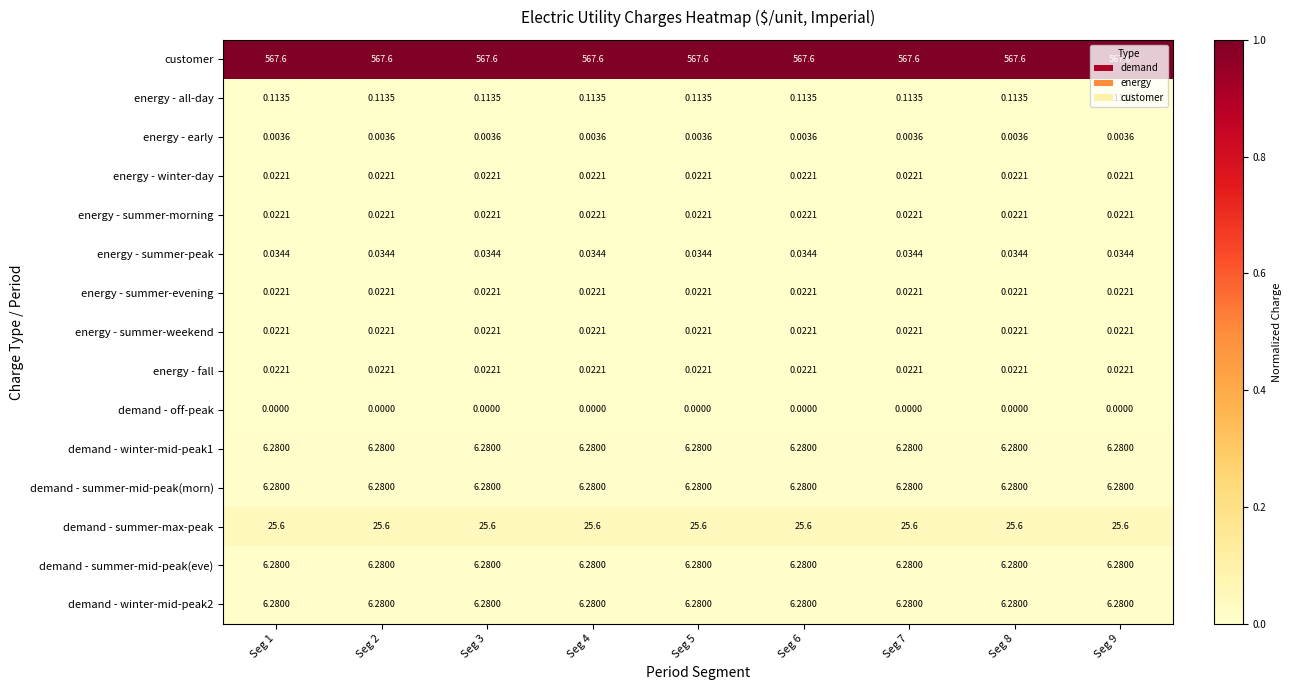

Which series has the largest total across all categories?

customer